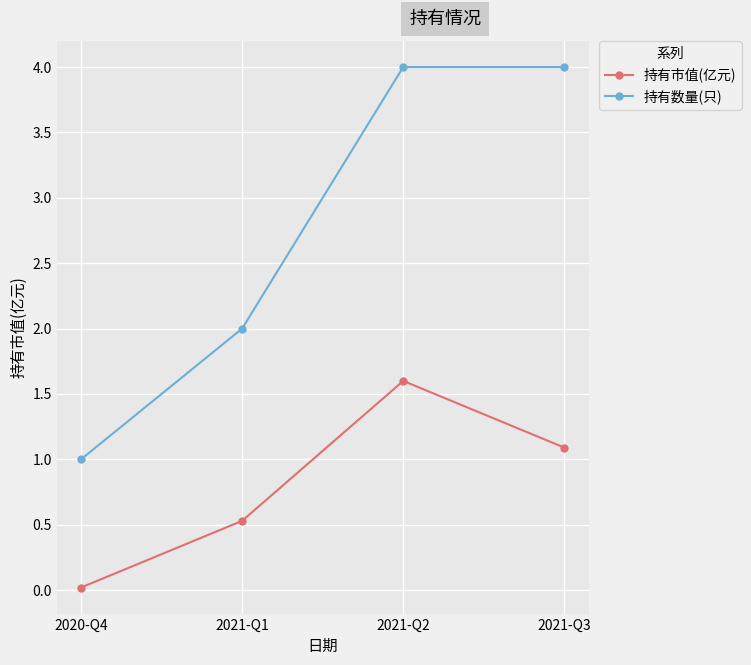

Rank the series by their average value, from lowest to highest.

持有市值(亿元), 持有数量(只)